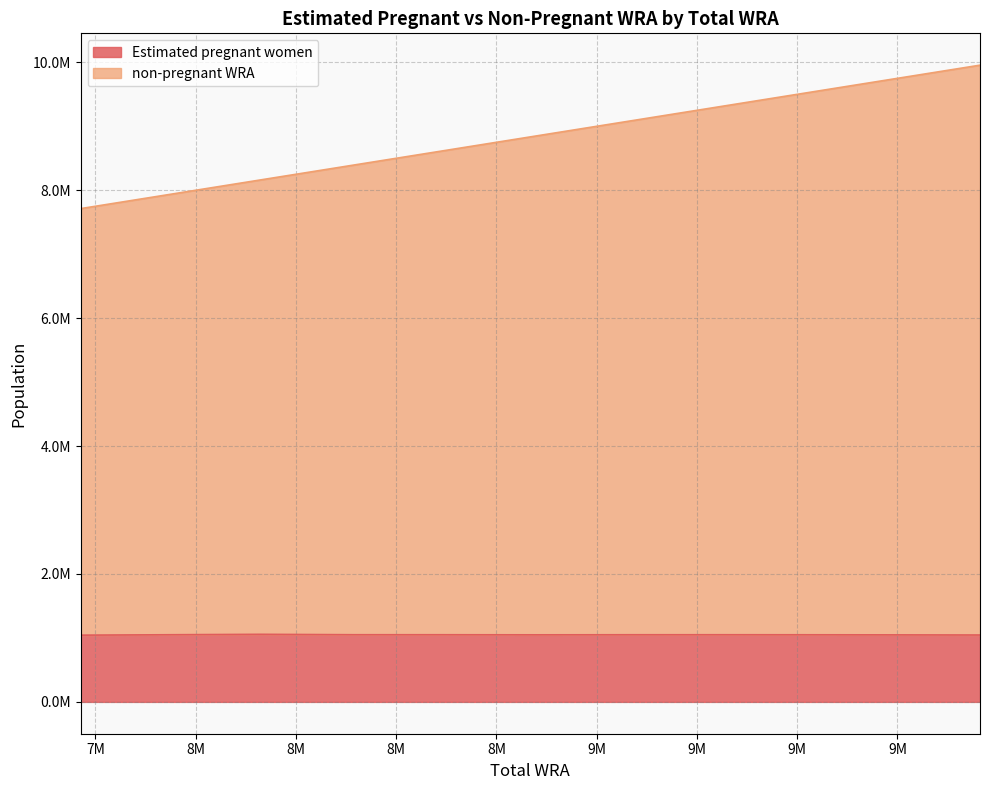

The non-pregnant WRA series shows 12317079.1 at 9301000. True or false?

False